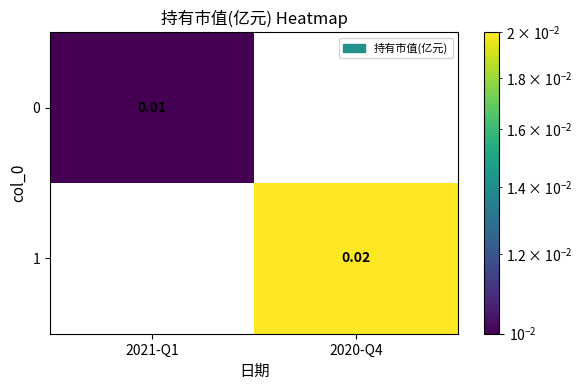

Which series changed the most between 2021-Q1 and 2020-Q4?

1